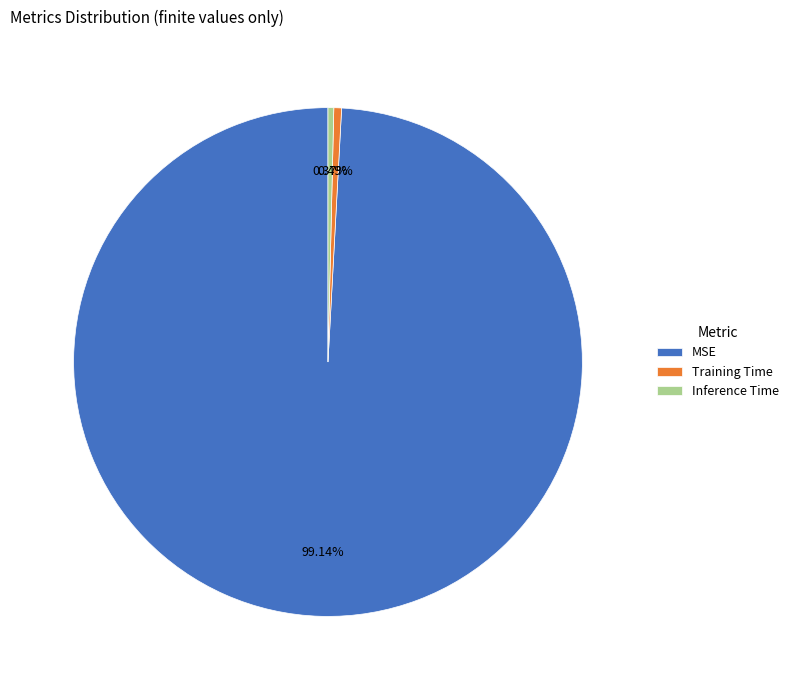

To the nearest percent, what is the difference between the largest and smallest slice percentages?

99%